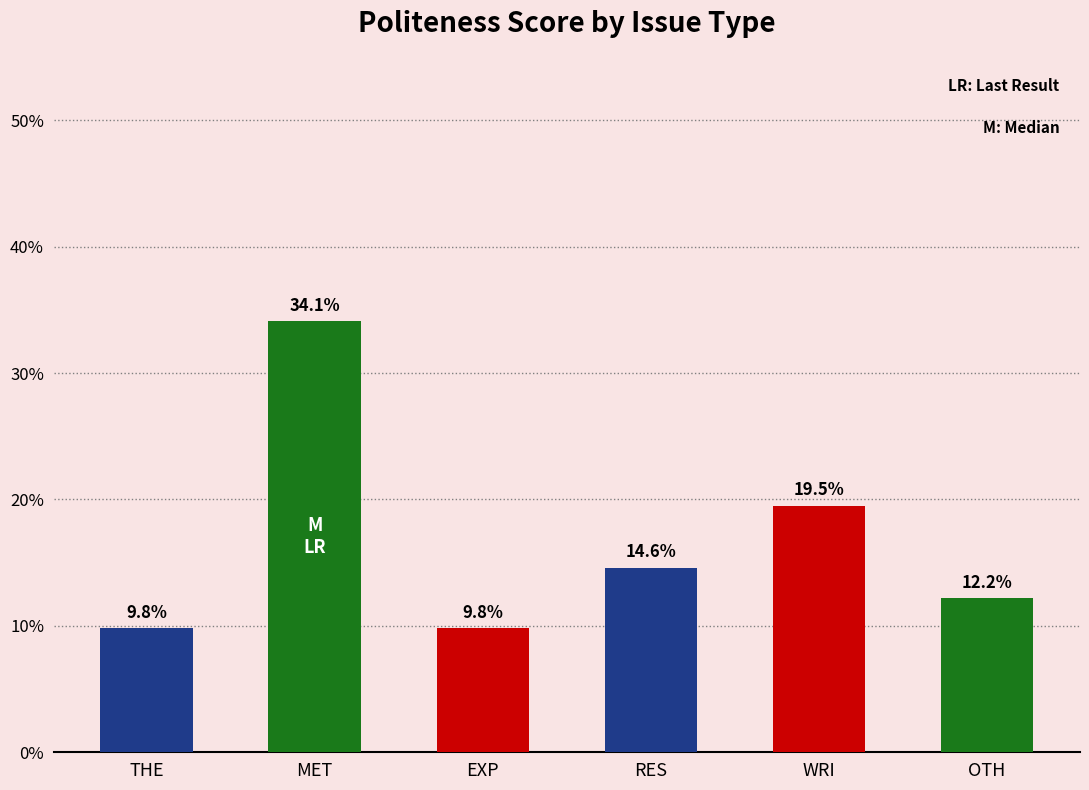

Where does the data first go above 14?

MET